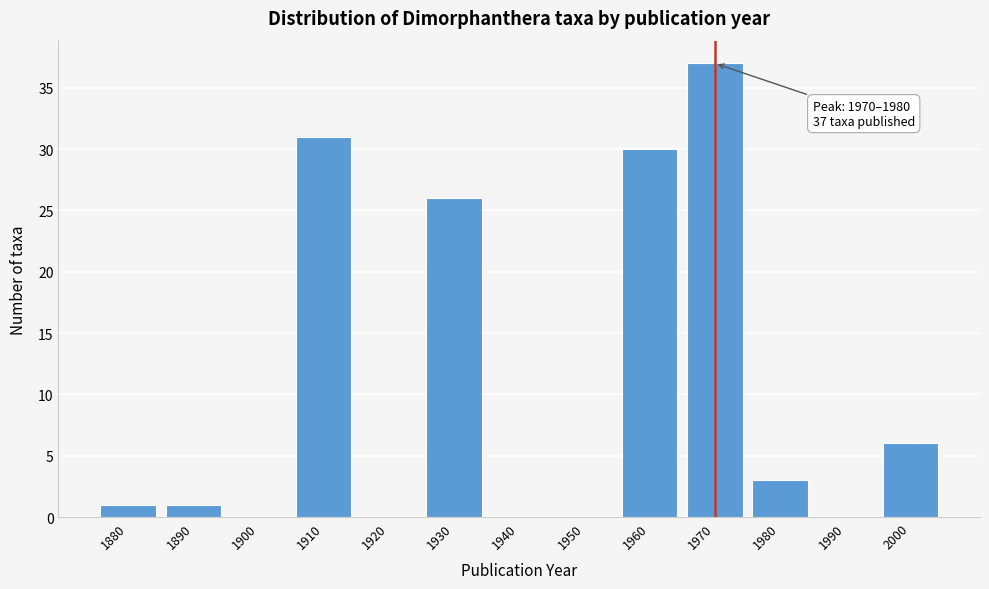

Reading left to right, extract all data points from this chart.

1880=1	1890=1	1900=0	1910=31	1920=0	1930=26	1940=0	1950=0	1960=30	1970=37	1980=3	1990=0	2000=6